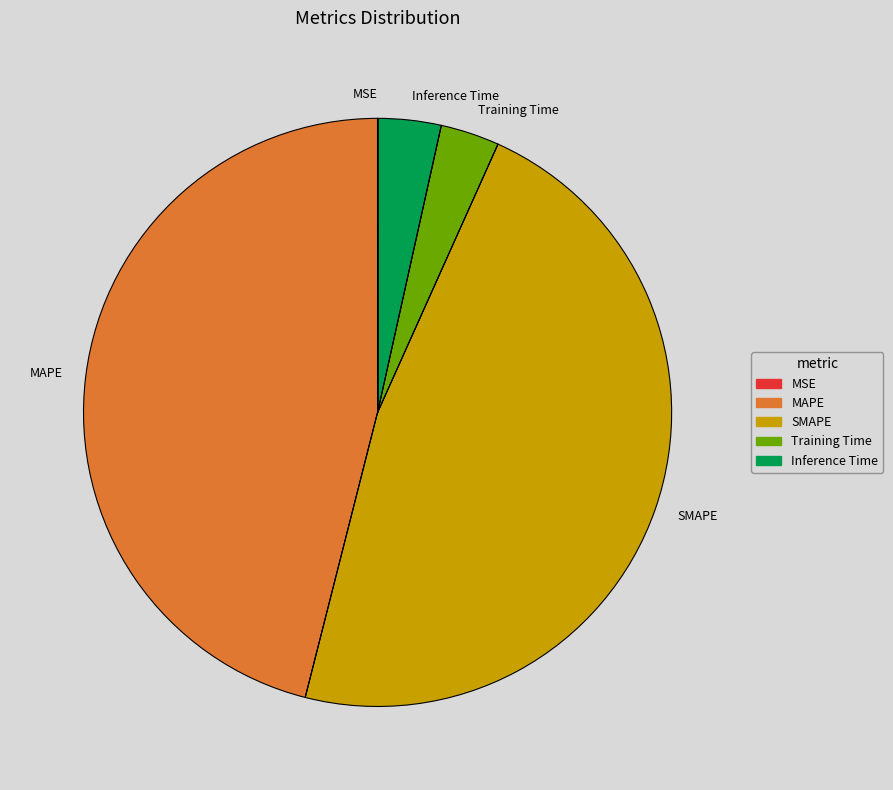

Combined, do MAPE and Inference Time account for over 50%?

No